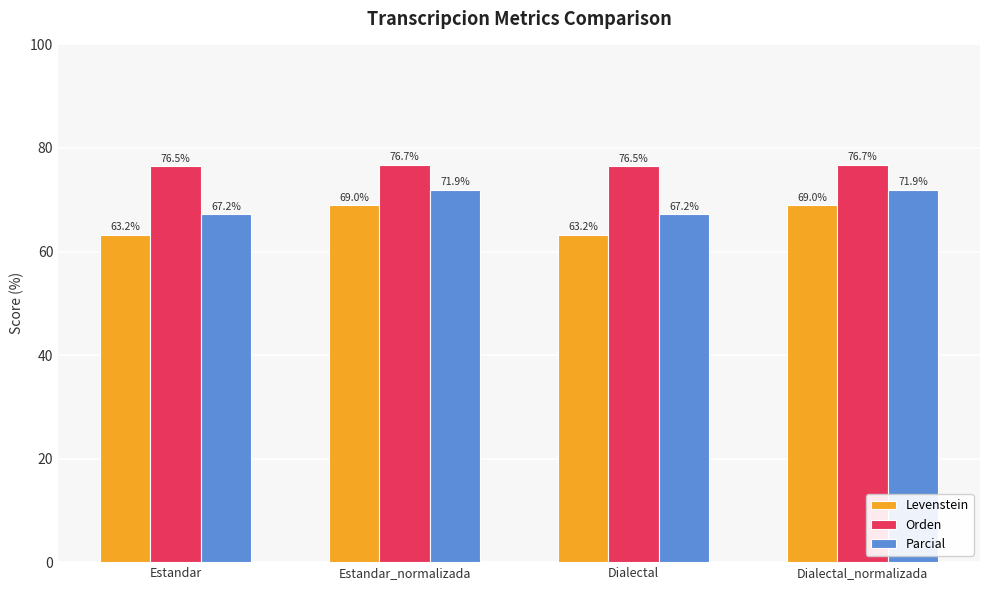

How many groups of bars are there?

4